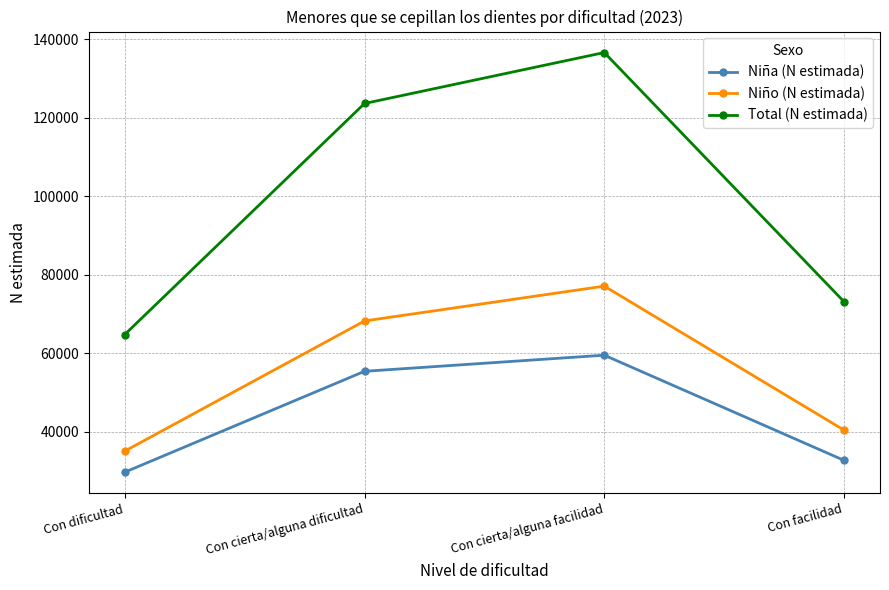

True or false: Total (N estimada) and Niña (N estimada) cross at least once.

False